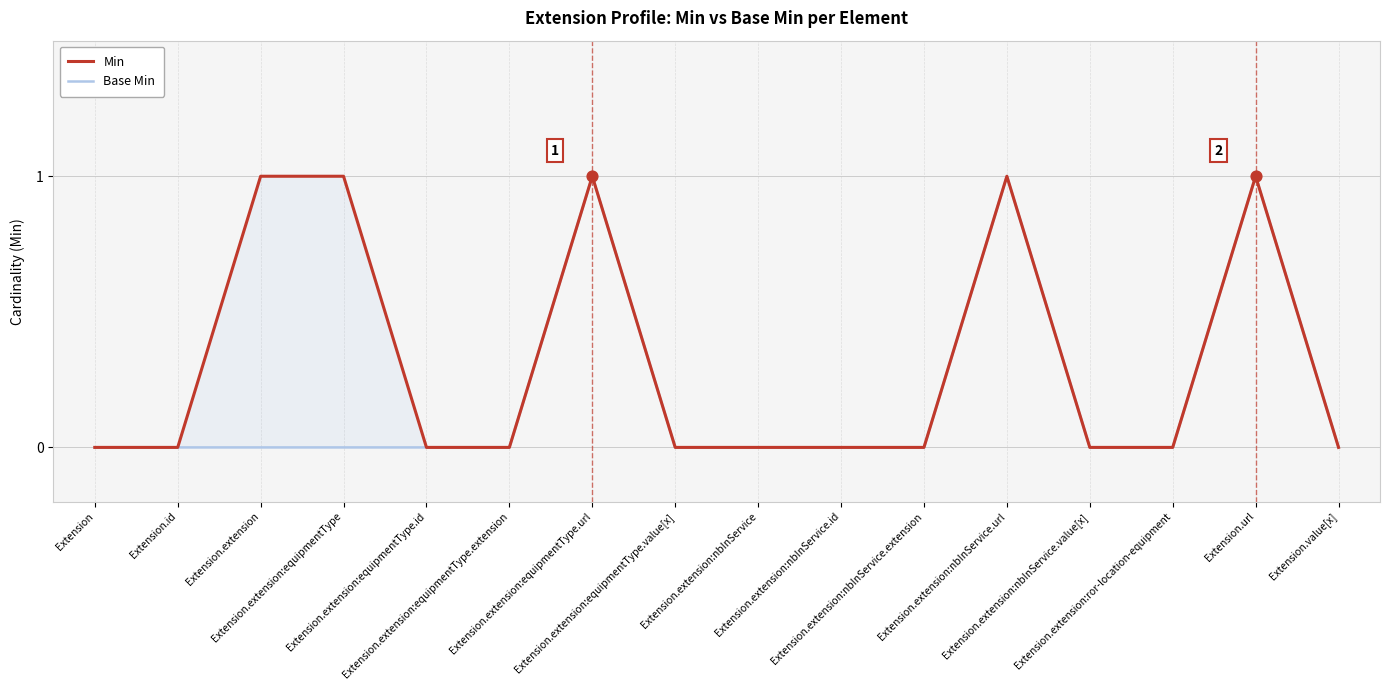

At how many categories does at least one series exceed 0?

5